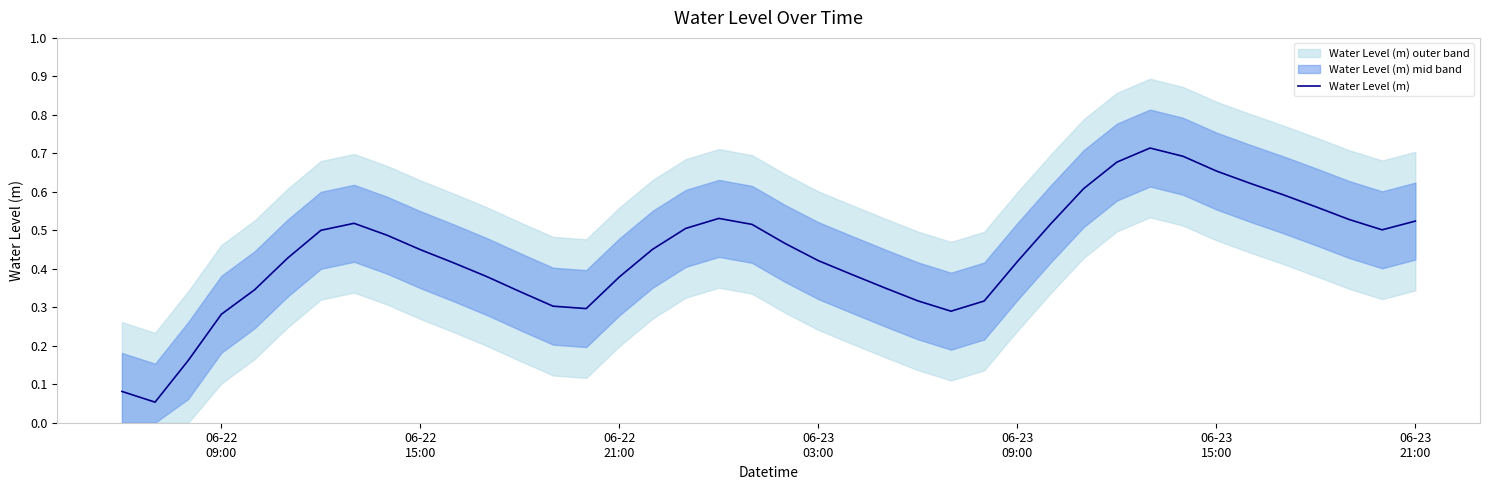

How many data points does each series have?

40